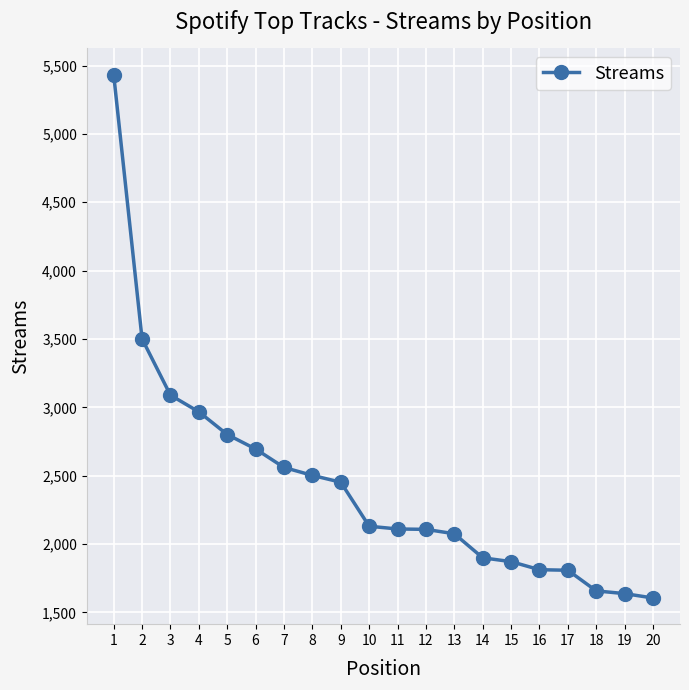

What is the smallest value displayed?

1605